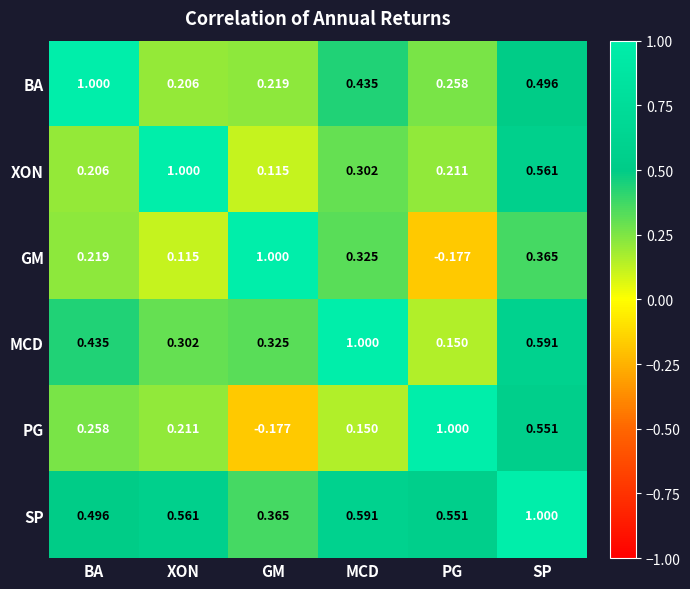

At which category is the sum across all series the highest?

SP